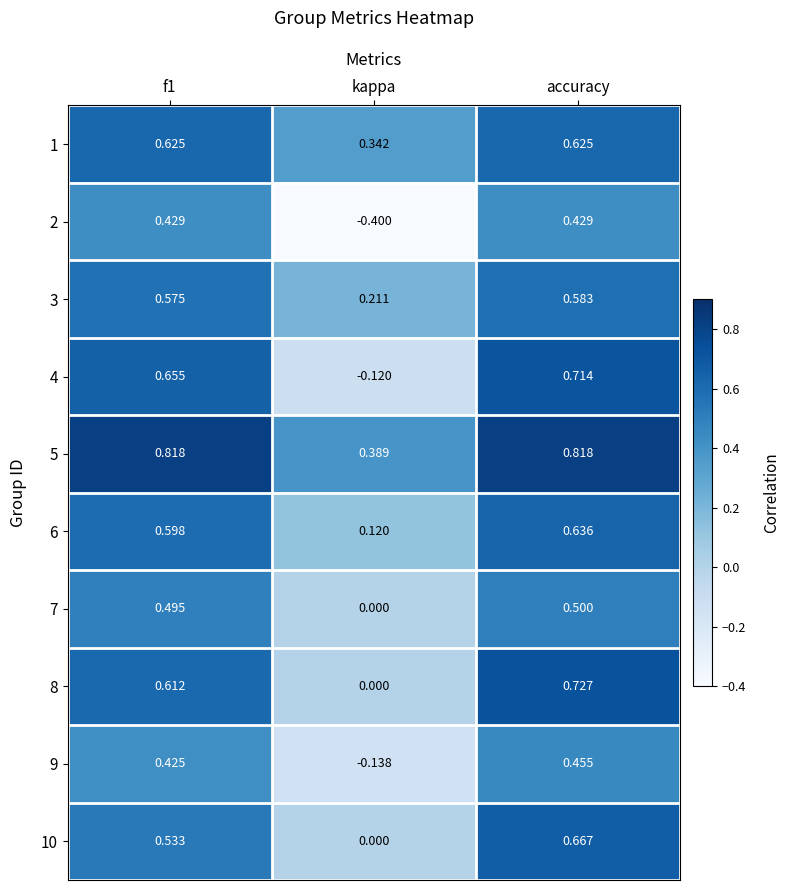

What is the total value across all series at accuracy?

6.2